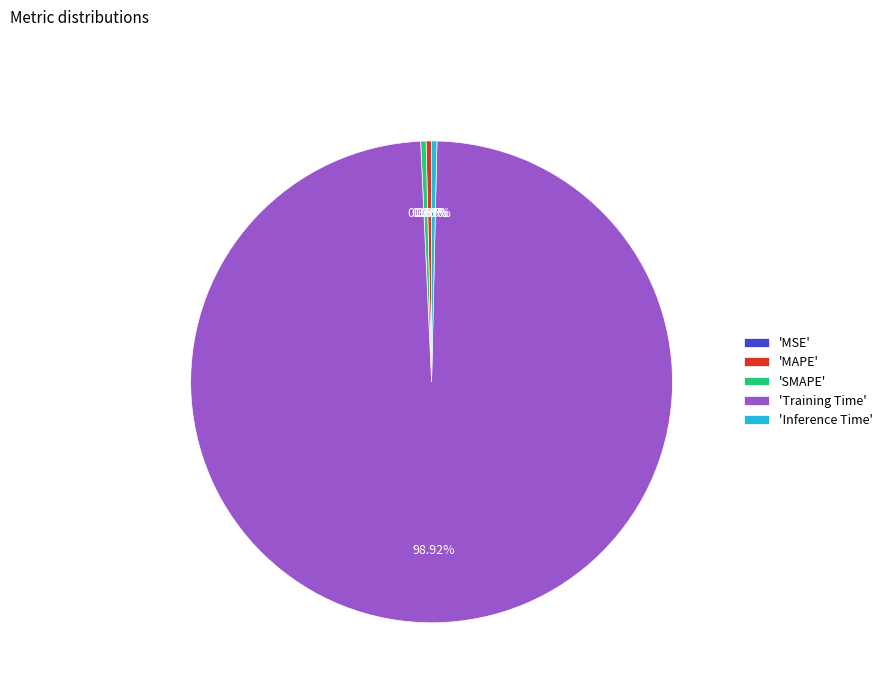

Does 'Training Time' account for over 50% of the chart?

Yes